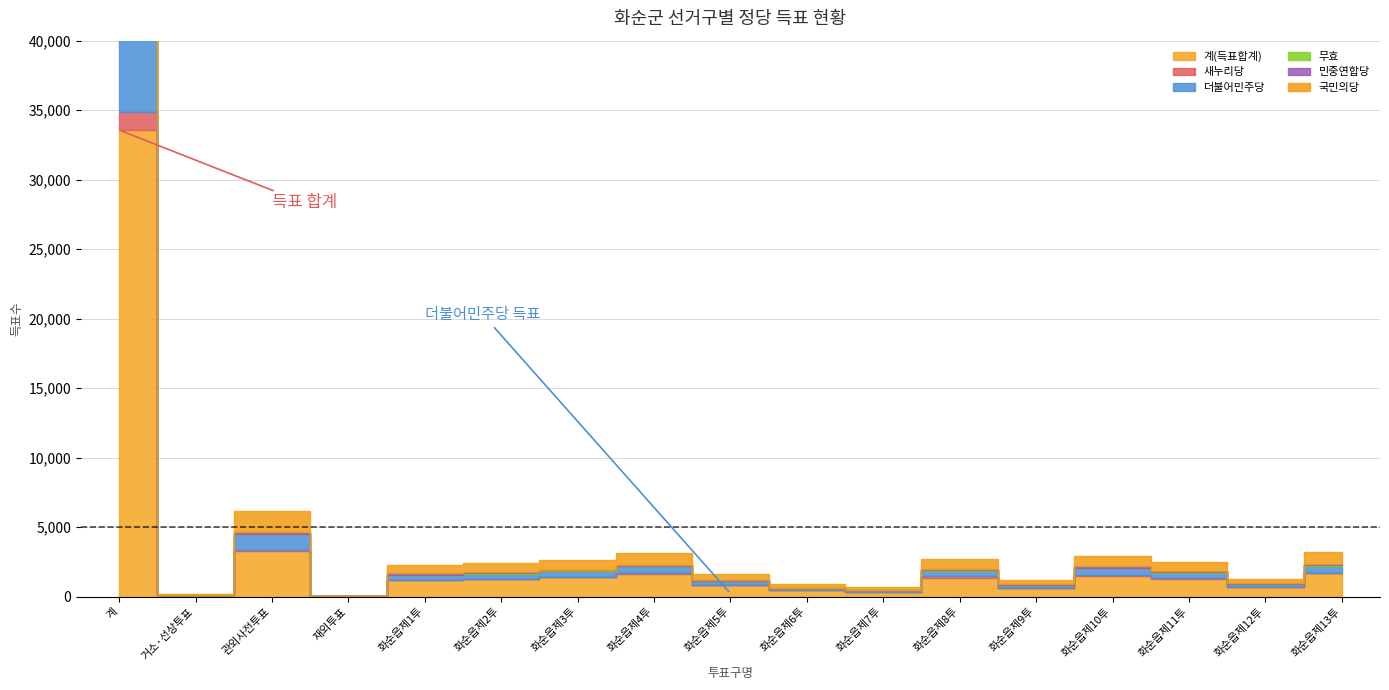

What are all the series names shown in the legend?

계(득표합계), 새누리당, 더불어민주당, 무효, 민중연합당, 국민의당